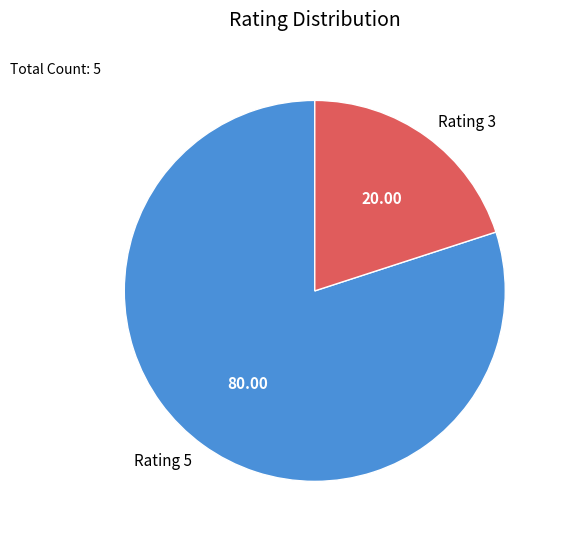

Does any single category account for the majority?

Yes